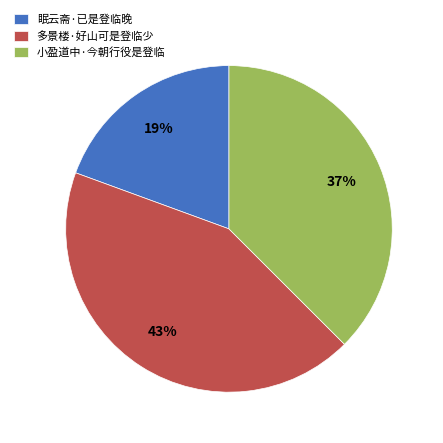

To the nearest percent, what percentage of the pie is 小盈道中·今朝行役是登临?

37%